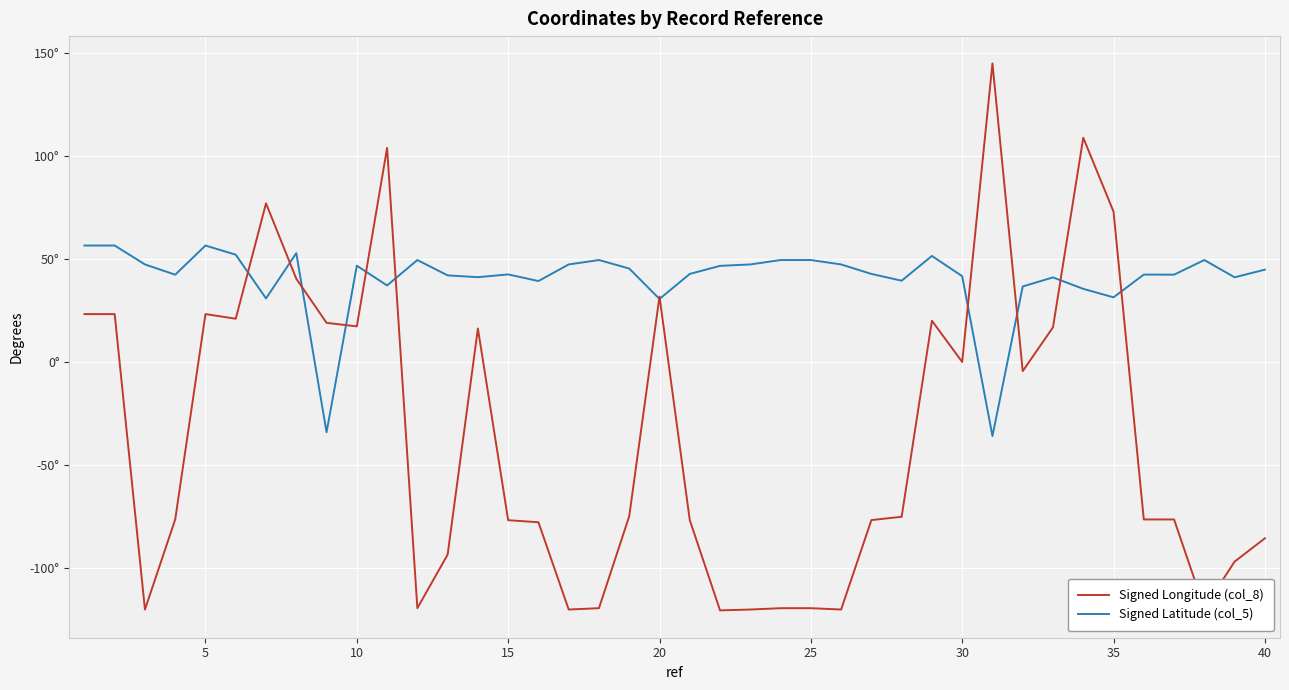

Which series ends up on top after the final intersection of Signed Longitude (col_8) and Signed Latitude (col_5)?

Signed Latitude (col_5)